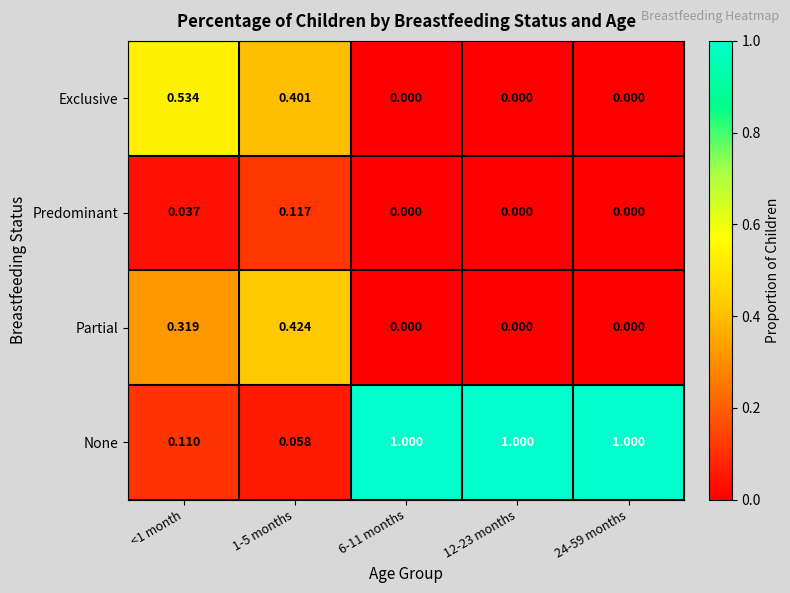

Is the value of Partial at 6-11 months greater than the value of None at <1 month?

No